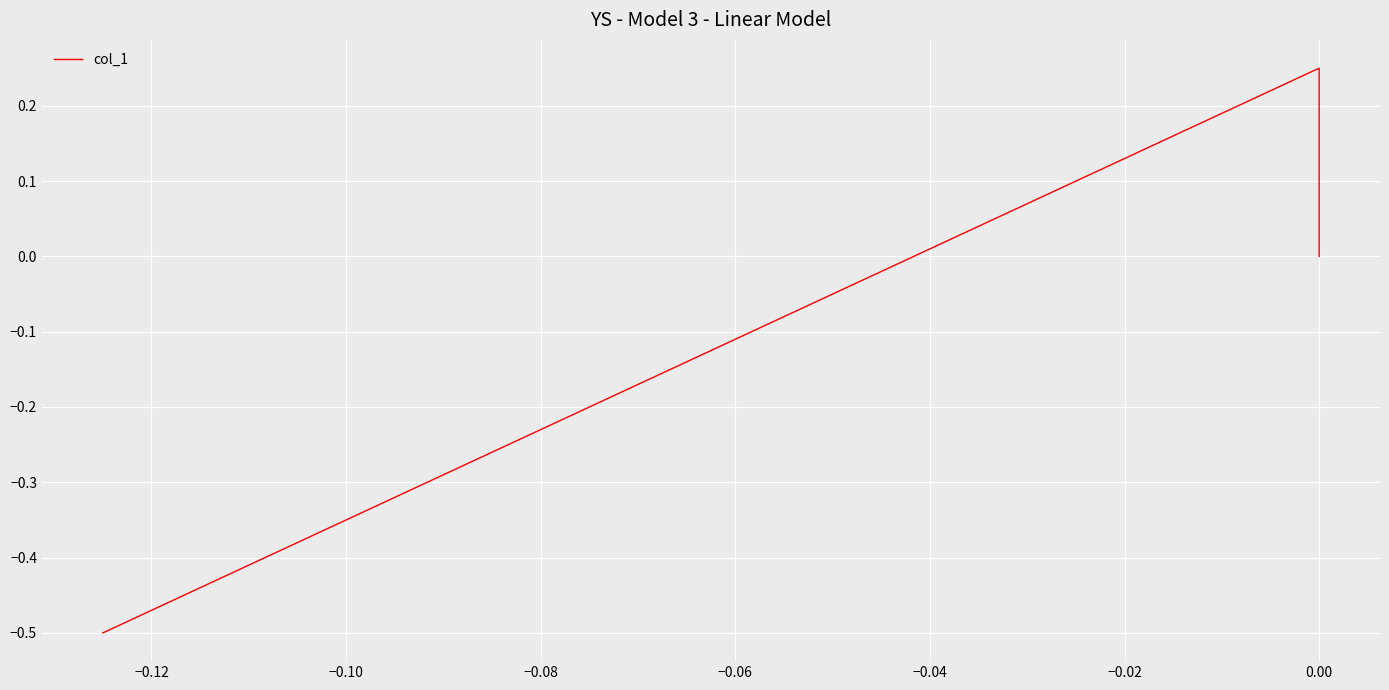

How many data points are above 0?

1